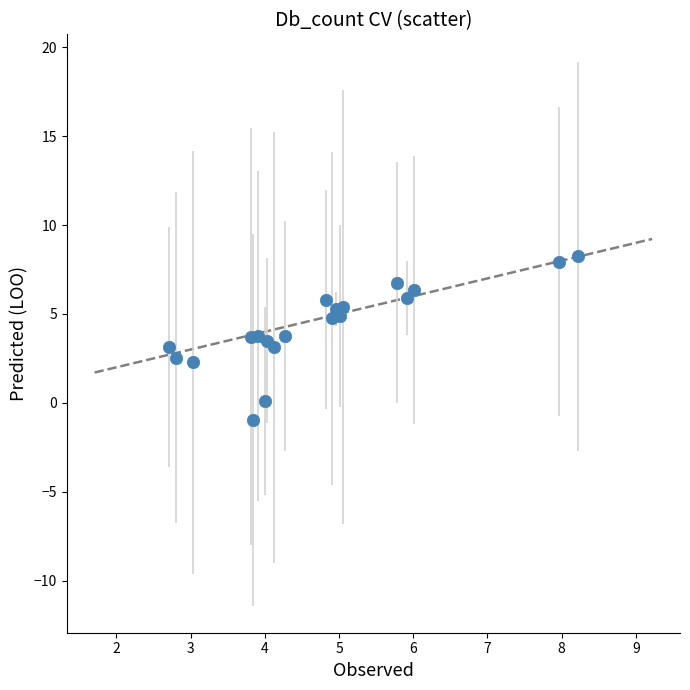

What is the range of X values (max minus min)?

5.5